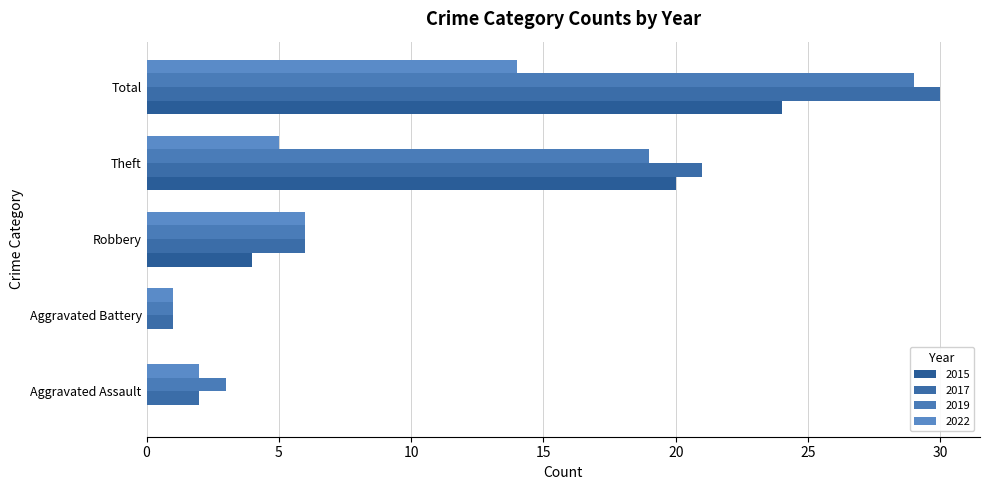

Where does the 2017 series first go above 6?

Theft